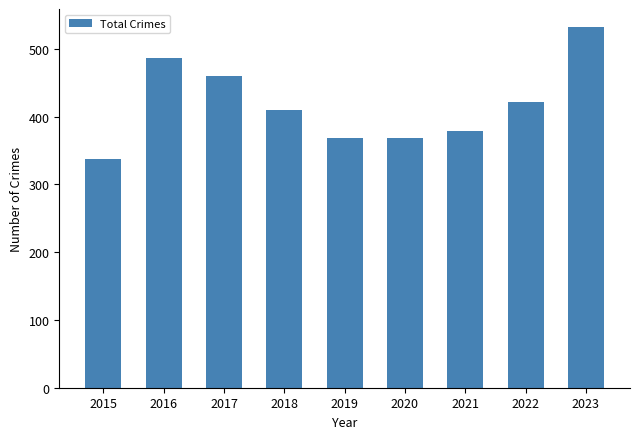

What is the difference between the second highest and second lowest values?

117